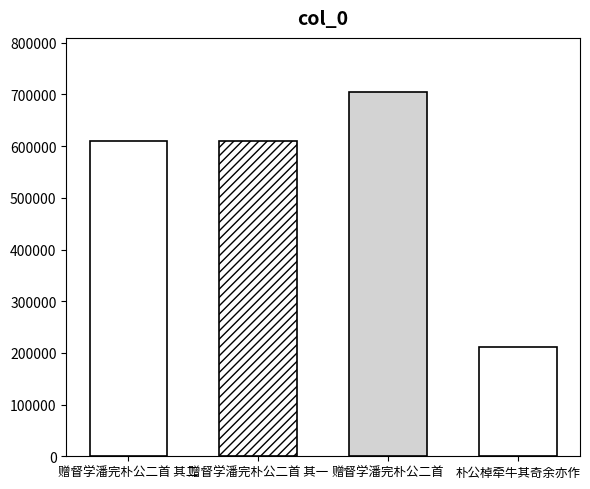

Which has a higher value, 朴公棹牵牛其奇余亦作 or 赠督学潘完朴公二首 其一?

赠督学潘完朴公二首 其一